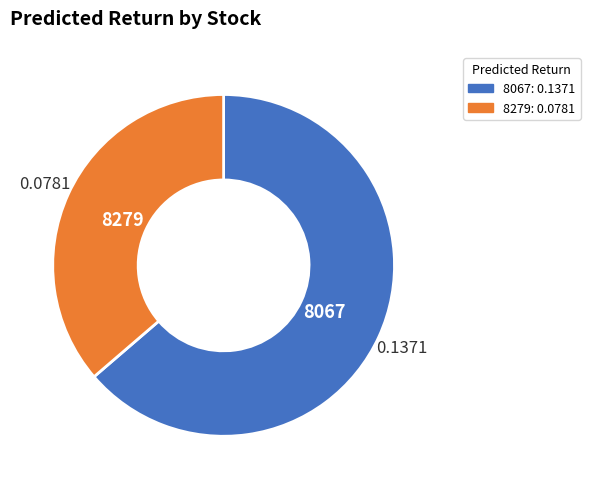

Between 8067 and 8279, which is larger?

8067